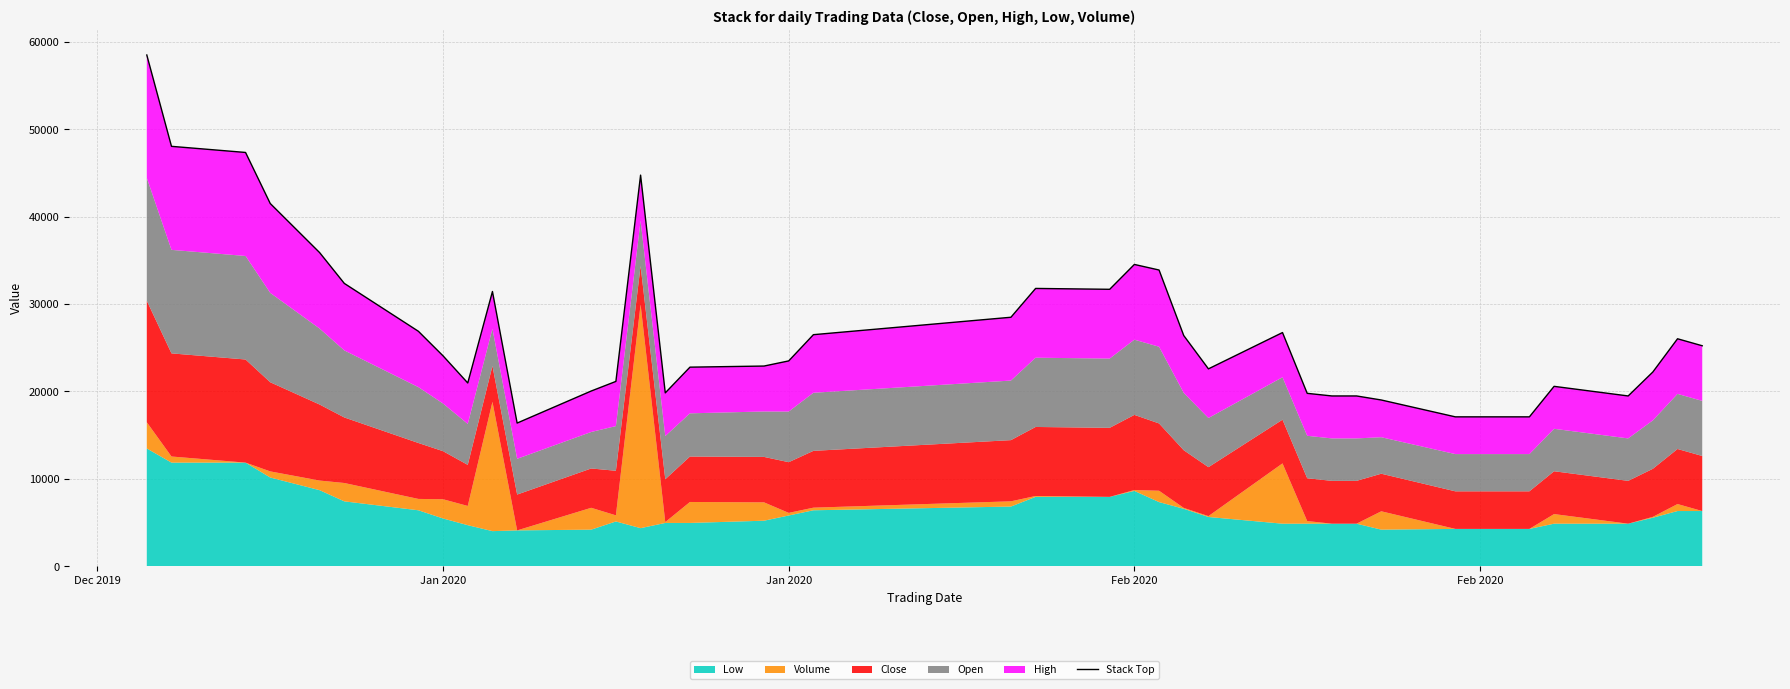

How many data points are less than 24062?

20